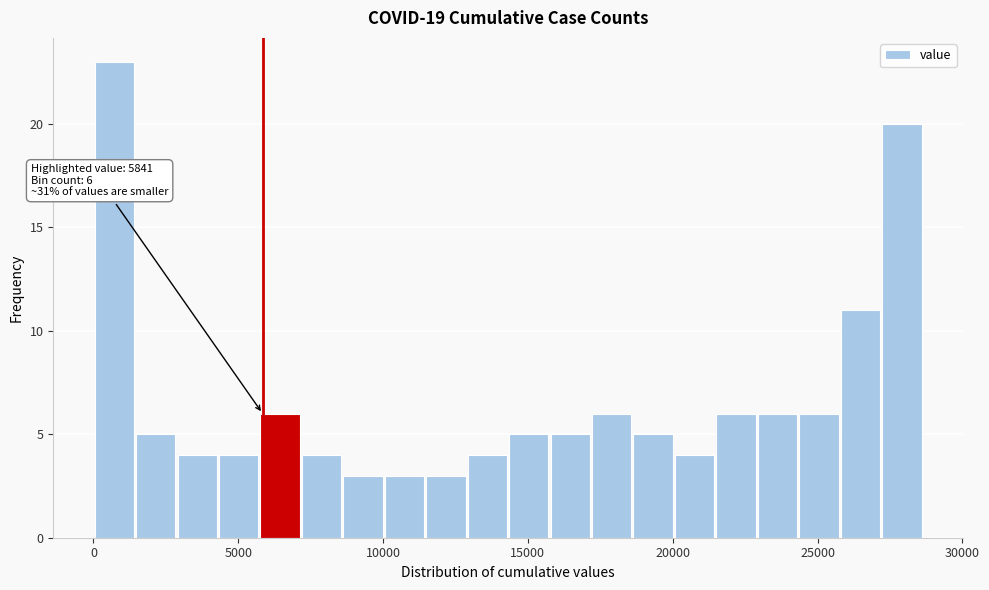

Read against the x-axis, roughly where is the centre of the tallest bar?

500